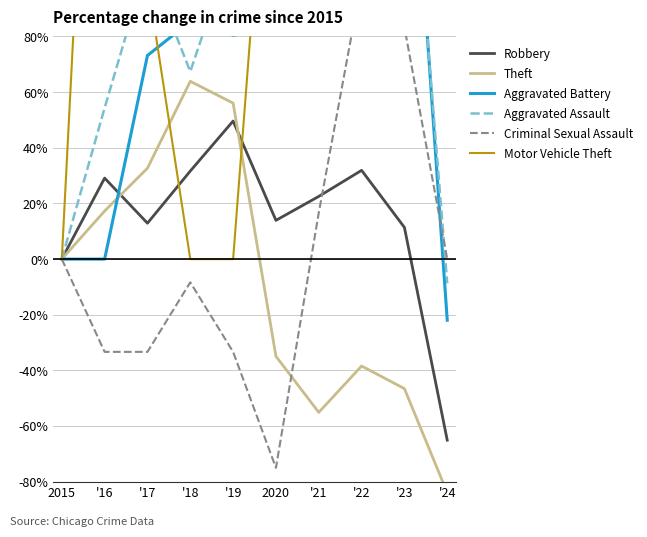

What is the sum of all Aggravated Assault values?

921.7